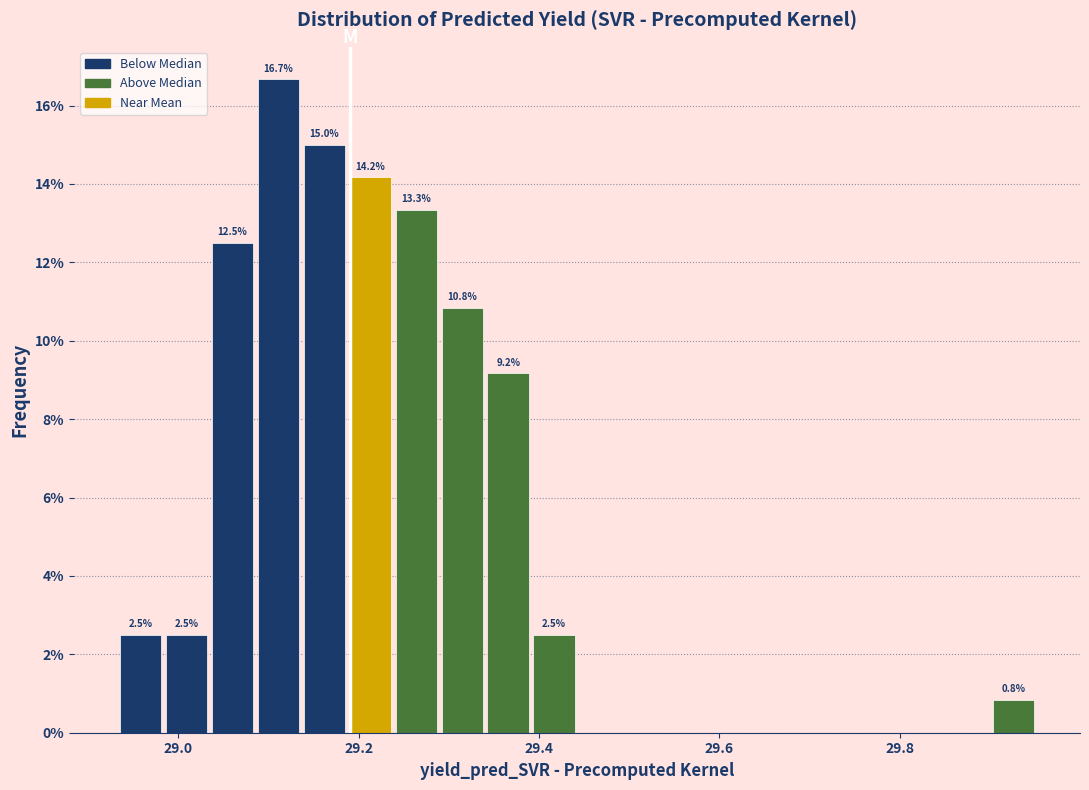

Read against the x-axis, roughly where is the centre of the tallest bar?

29.12